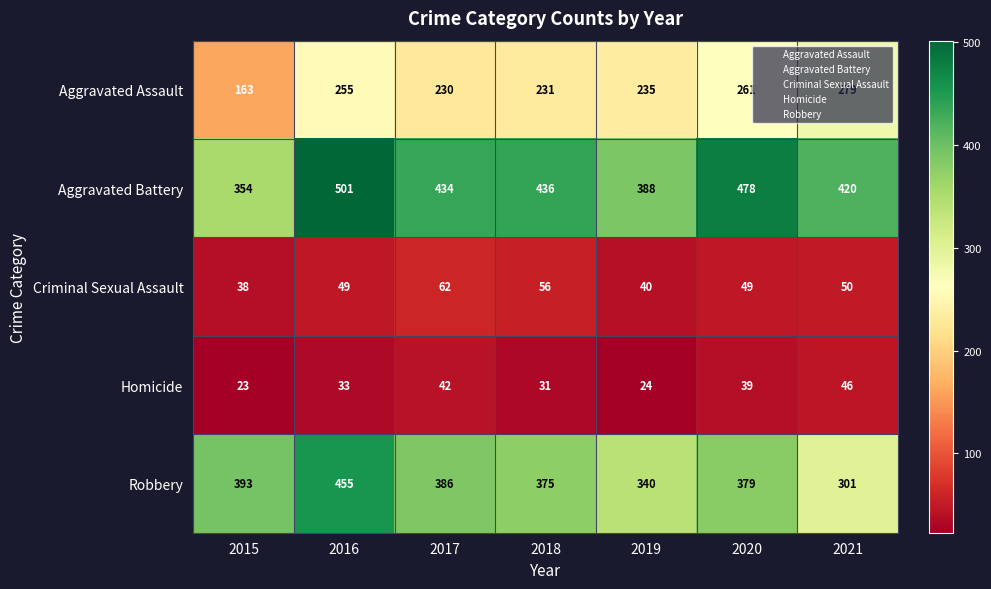

At which label is Robbery closest to 378?

2020